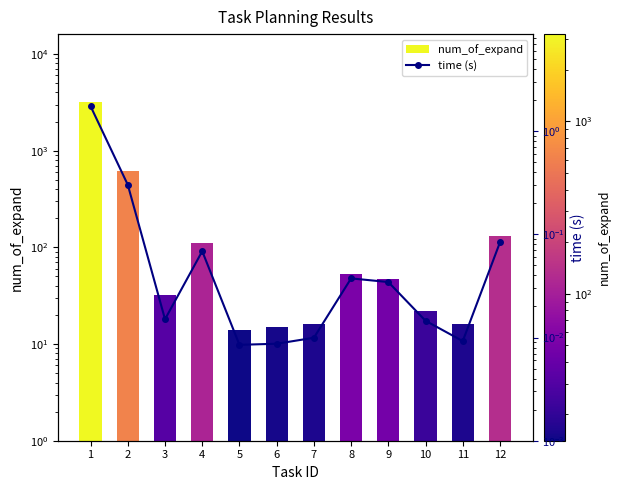

What is the average value of the num_of_expand series?

357.5